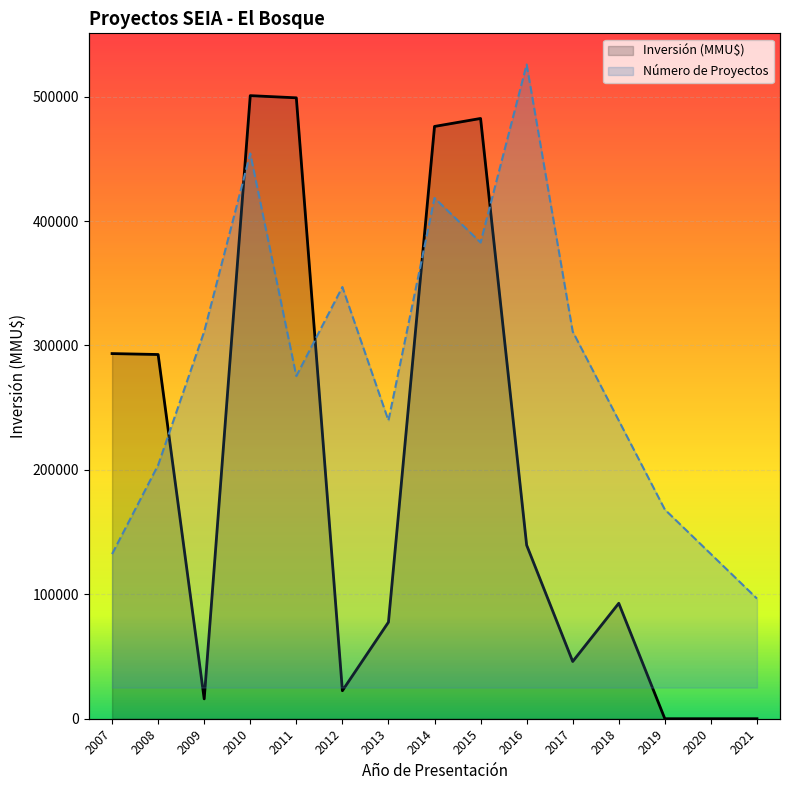

Which series has the largest total across all categories?

Inversión (MMU$)